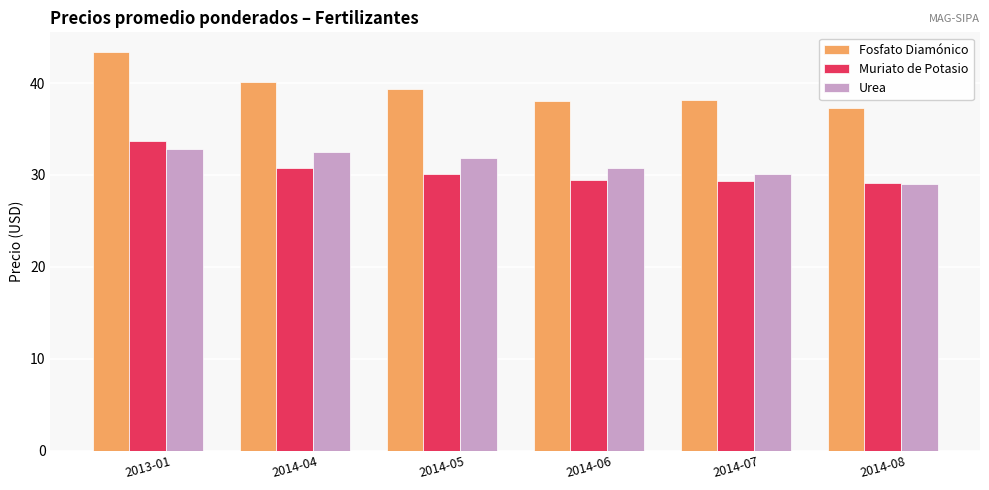

What is the spread (max minus min) of values at 2014-05?

9.2